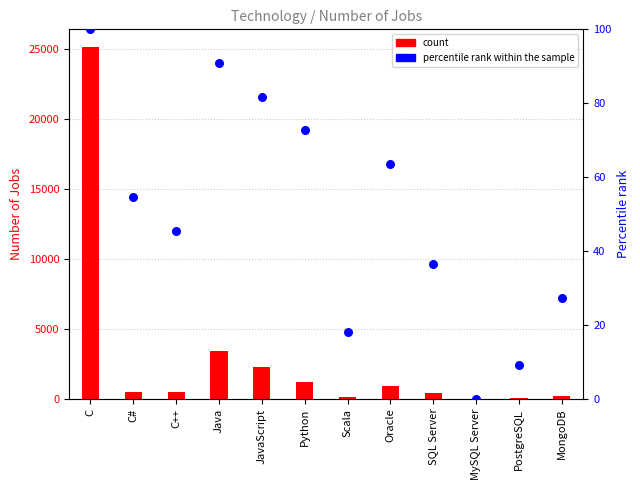

Which series contains the lowest Y value?

Number of Jobs